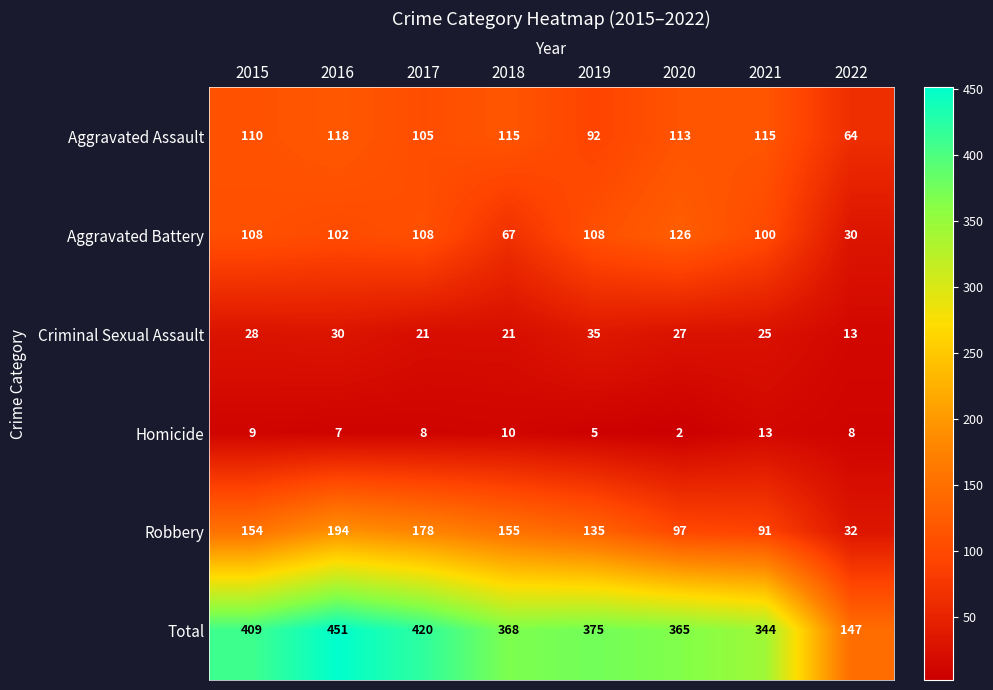

Which series has the largest total across all categories?

Total